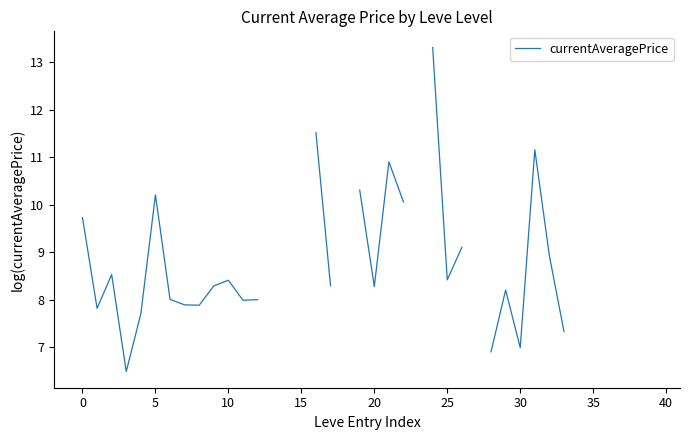

How many interior local peaks (higher than both neighbors) does the data have?

6